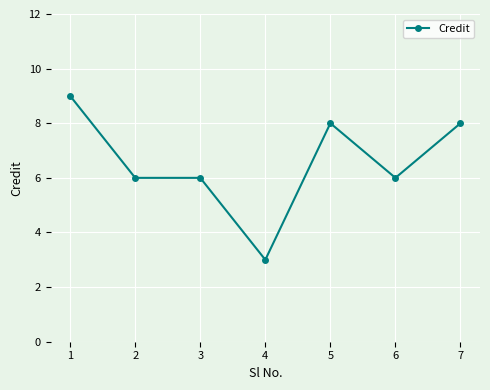

What is the difference between the maximum and minimum values?

6